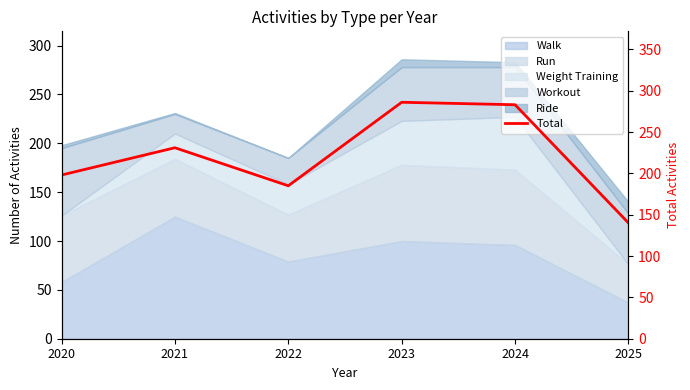

What is the sum of the values at 2020 and 2024?

481